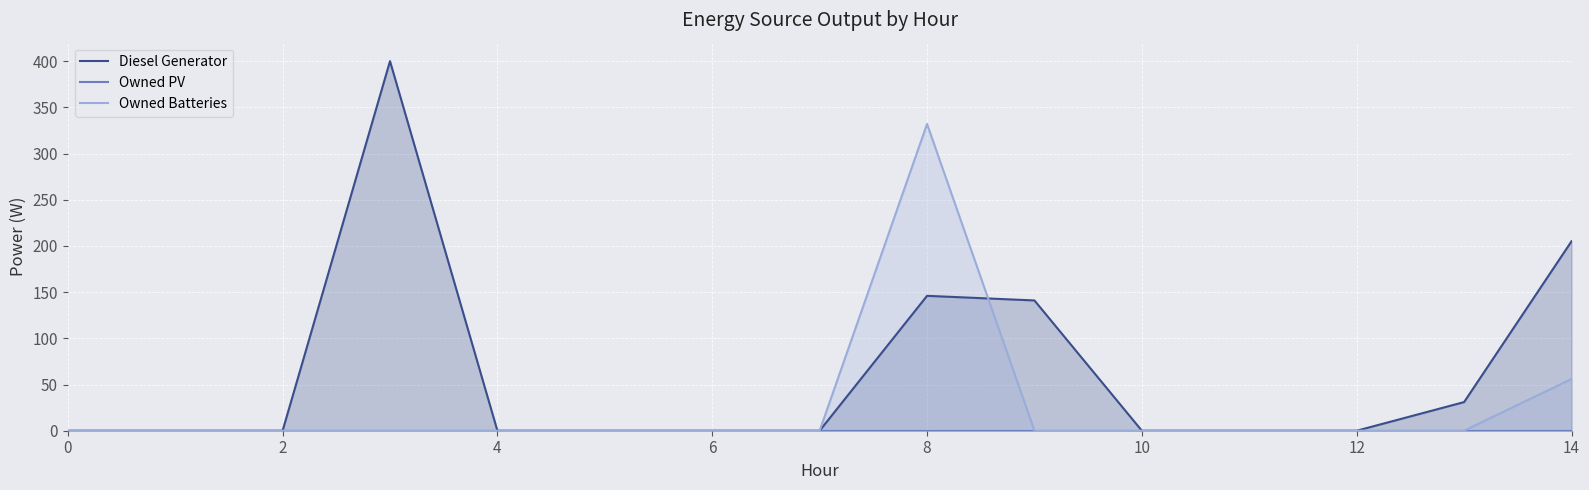

Rank the series by their maximum value, from highest to lowest.

Diesel Generator, Owned Batteries, Owned PV